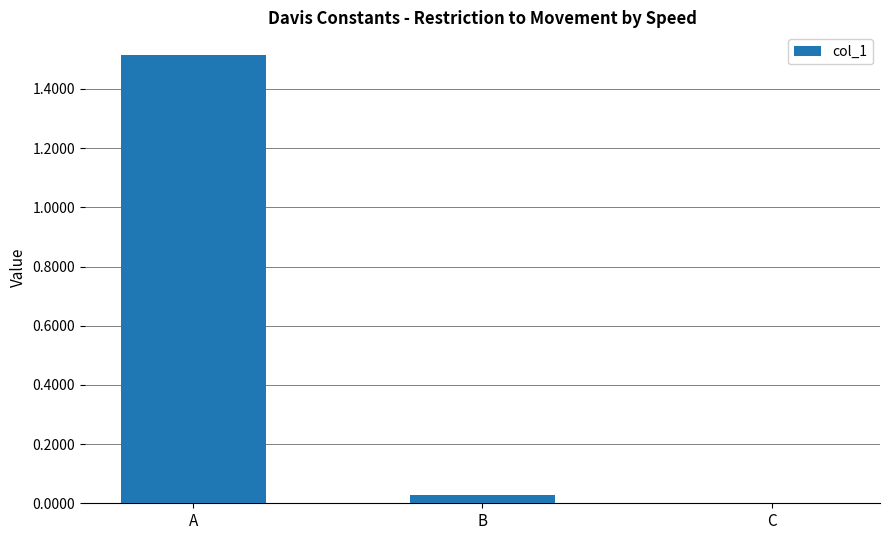

The chart shows a value of 0.7 at A. True or false?

False